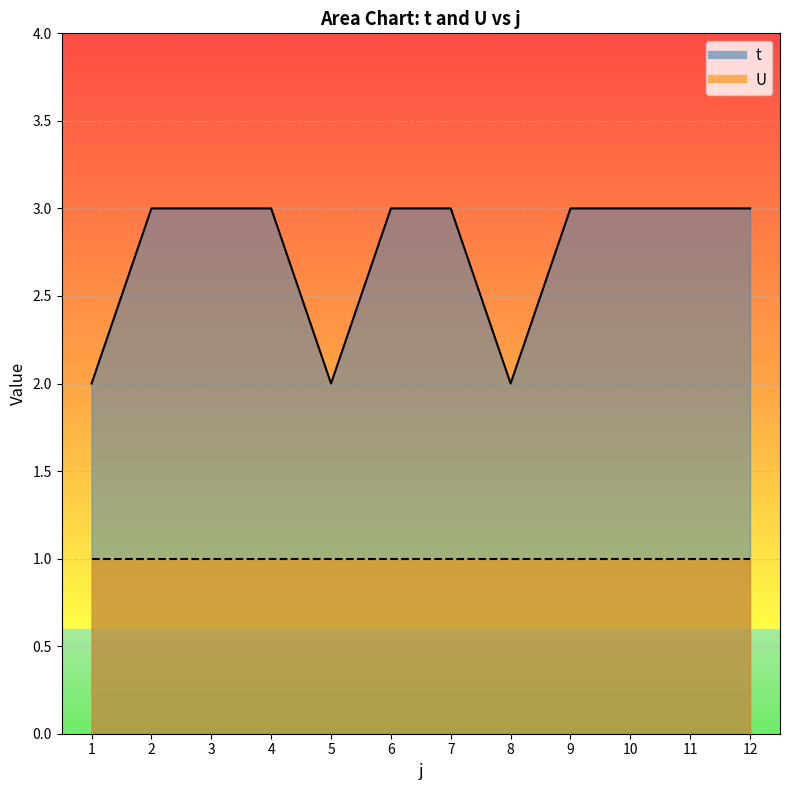

Is it true that the value at 7 is 5?

False